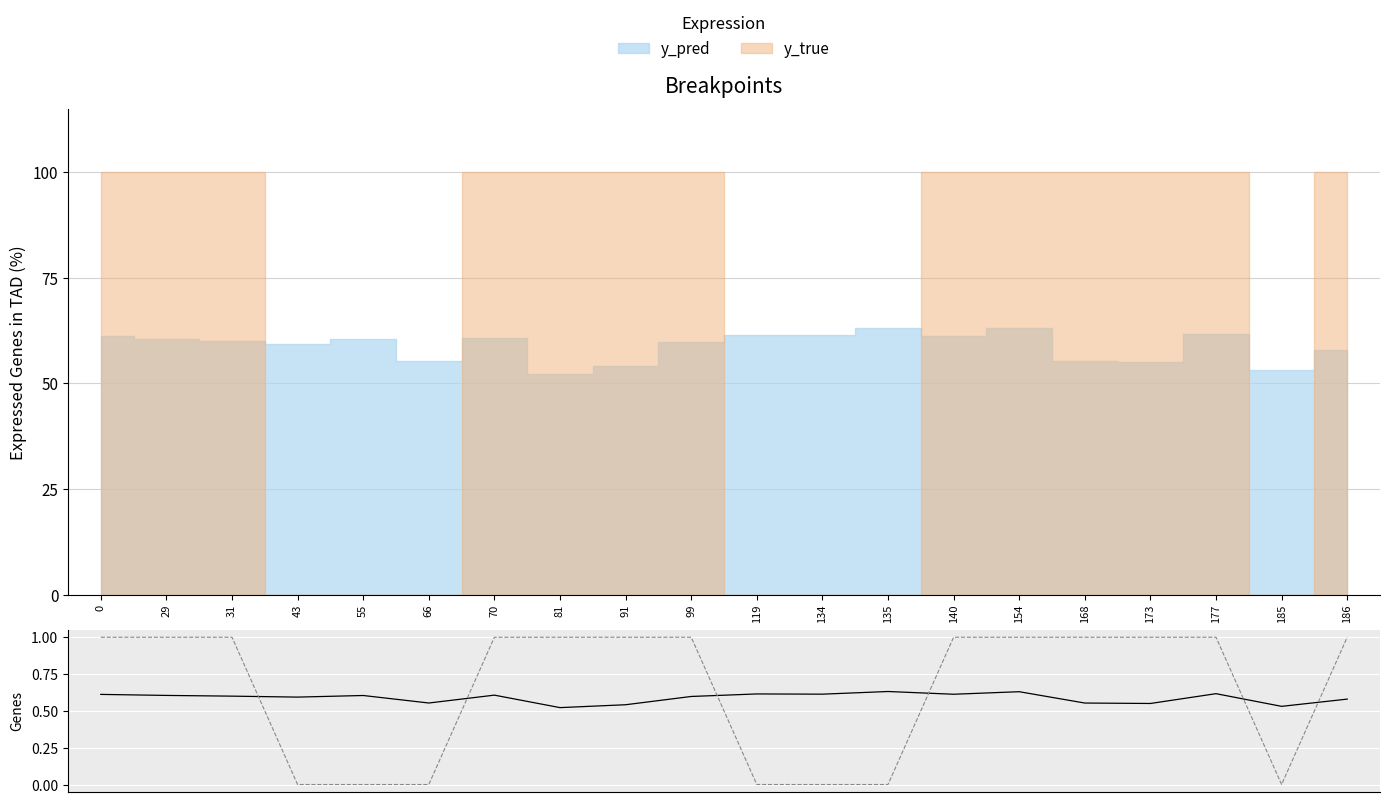

True or false: y_true has more than 2 points higher than both neighbors.

False